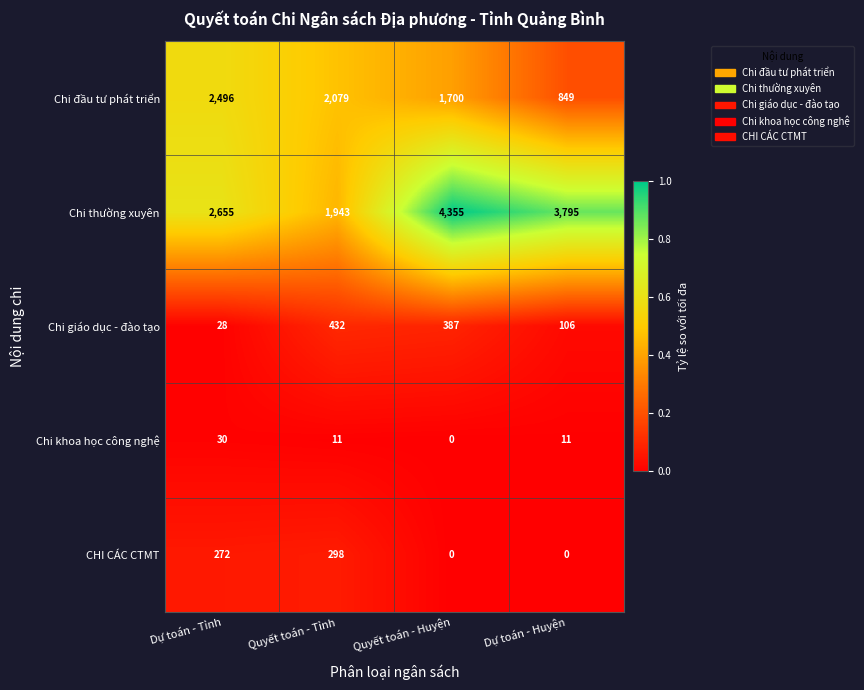

Between Quyết toán - Huyện and Dự toán - Huyện, which series saw the biggest shift?

Chi đầu tư phát triển